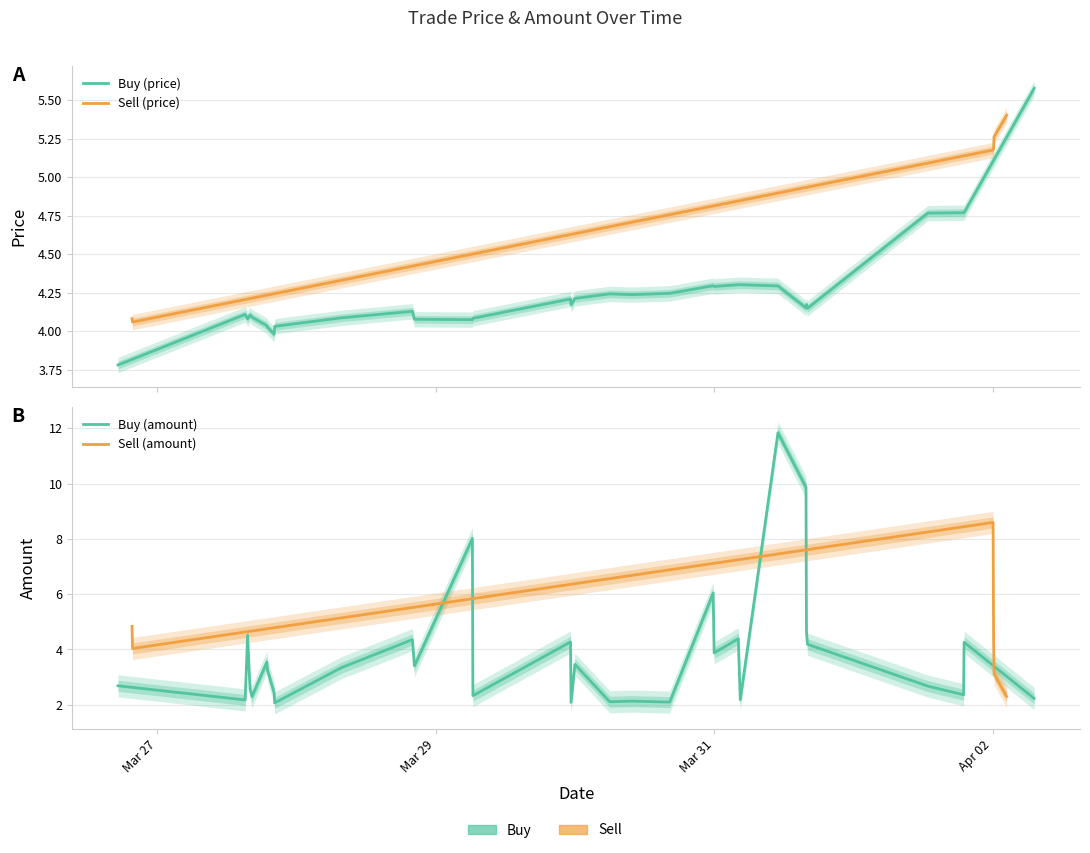

What is the value of the amount point at the 30th from the left?

4.2